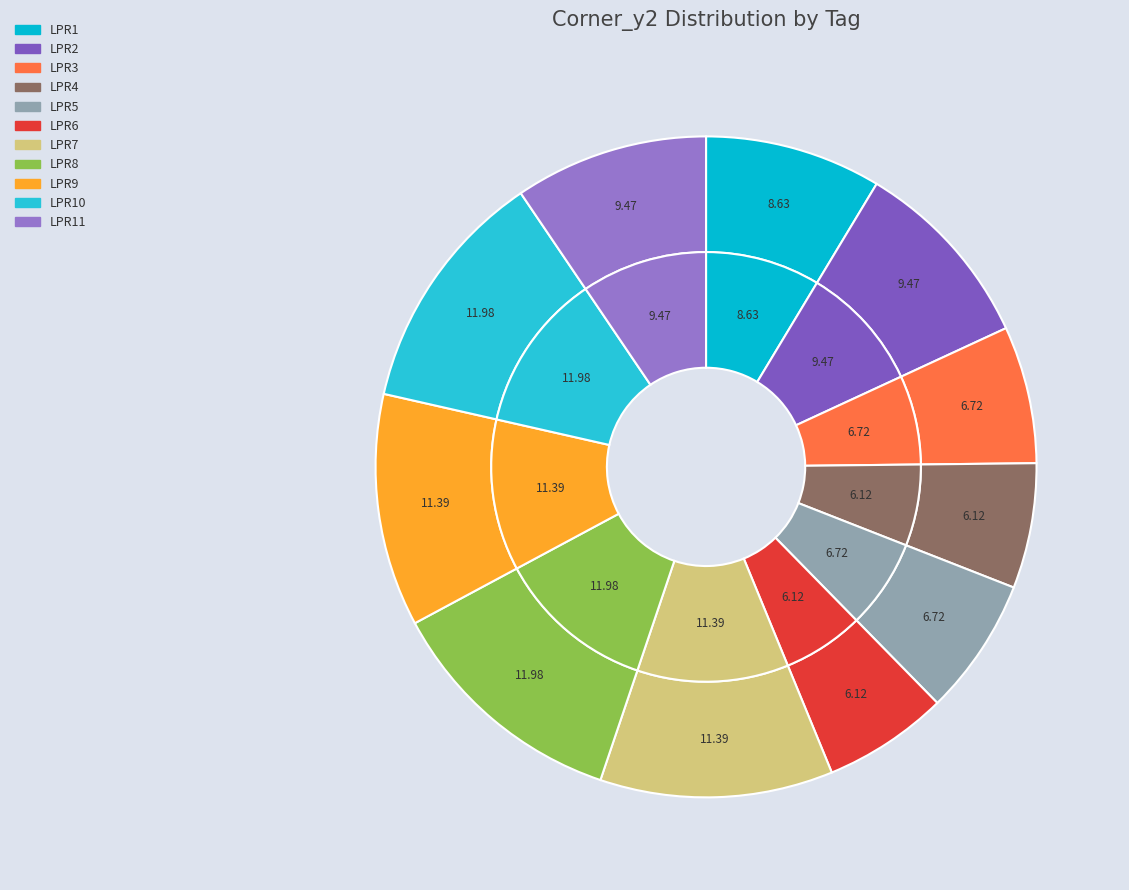

True or false: LPR10 accounts for 18% of the total.

False